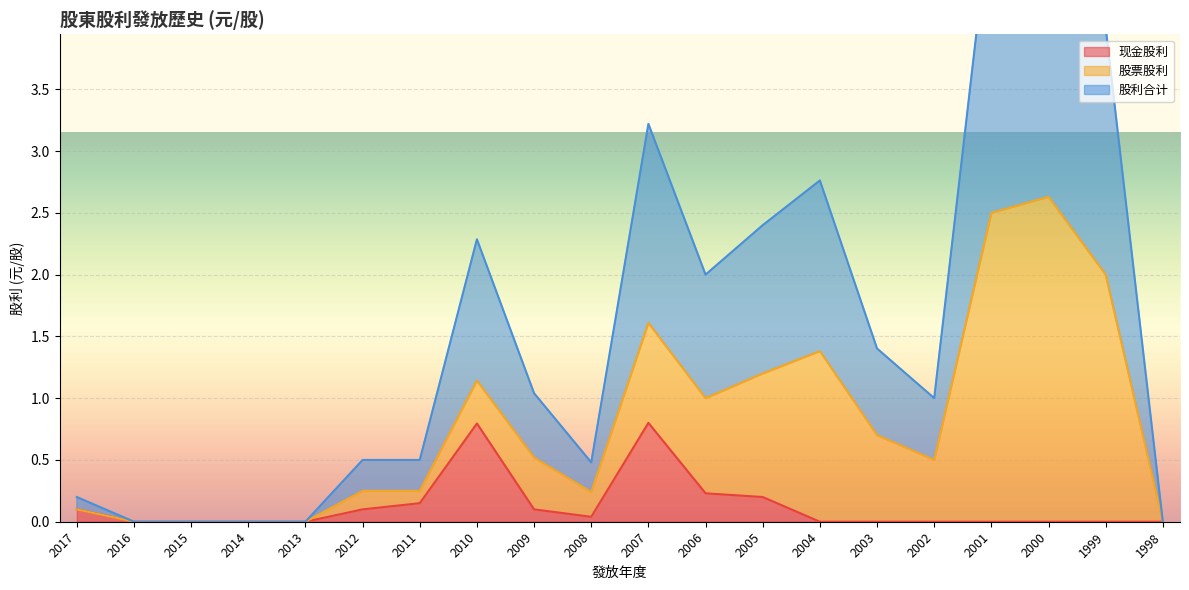

At which category does 现金股利 reach its first local peak?

2010